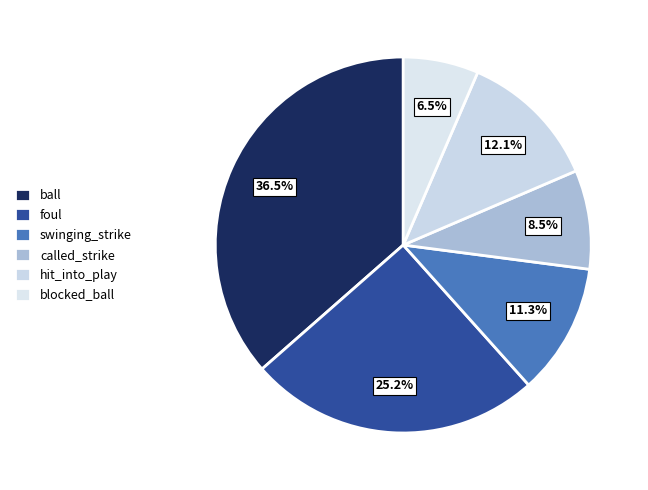

How much of the chart is everything except hit_into_play?

87.9%